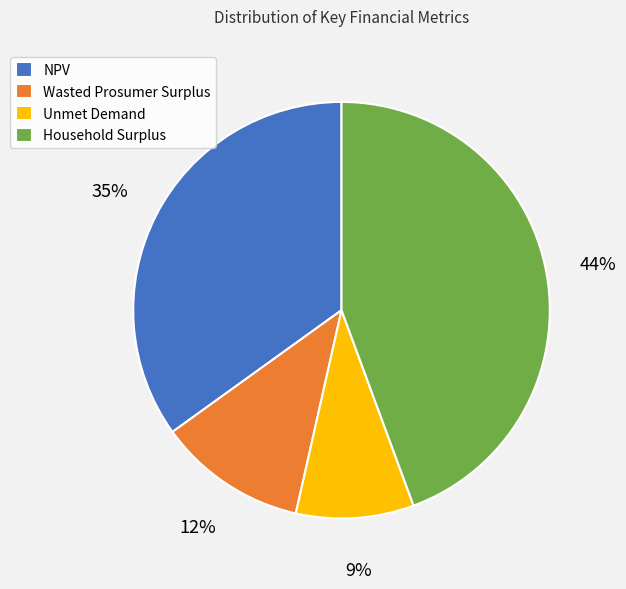

Is it true that Wasted Prosumer Surplus is 12% of the pie?

True